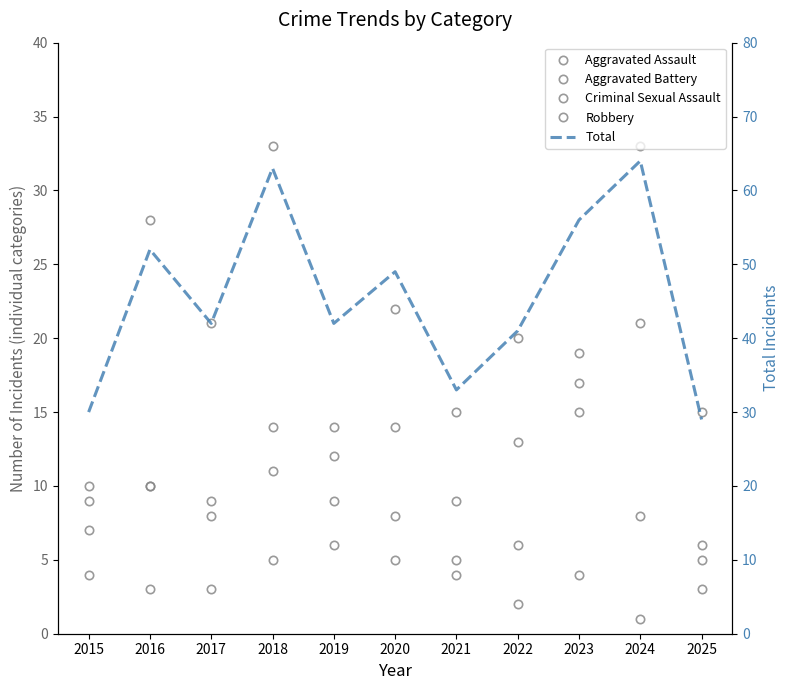

At which category is the sum across all series the highest?

2024